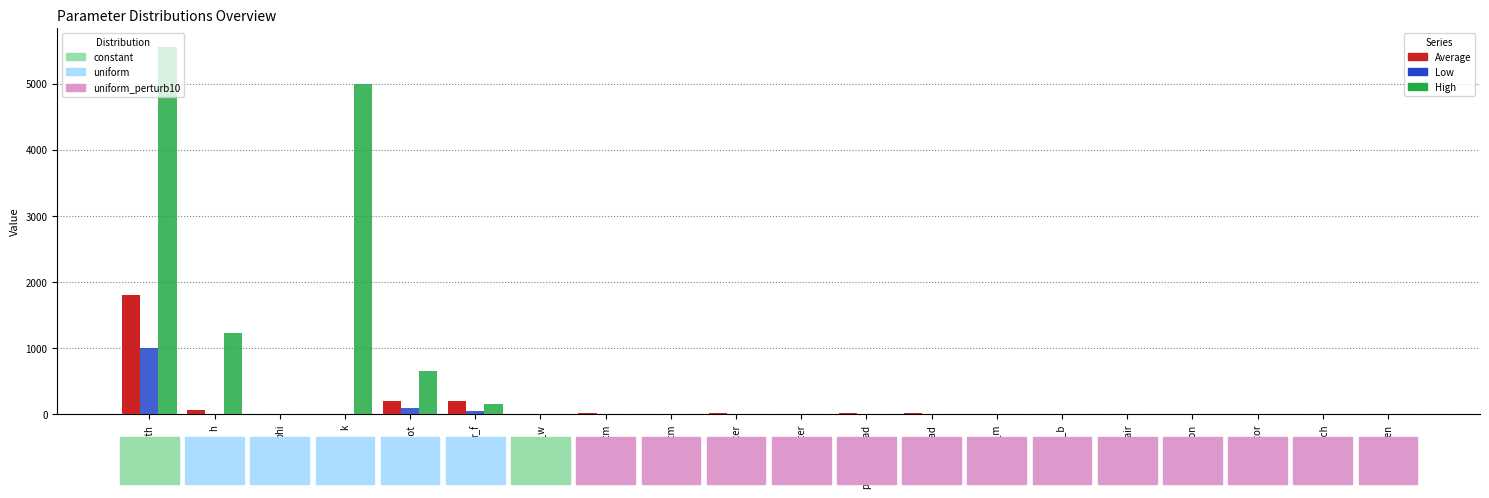

At which category is the sum across all series the highest?

depth